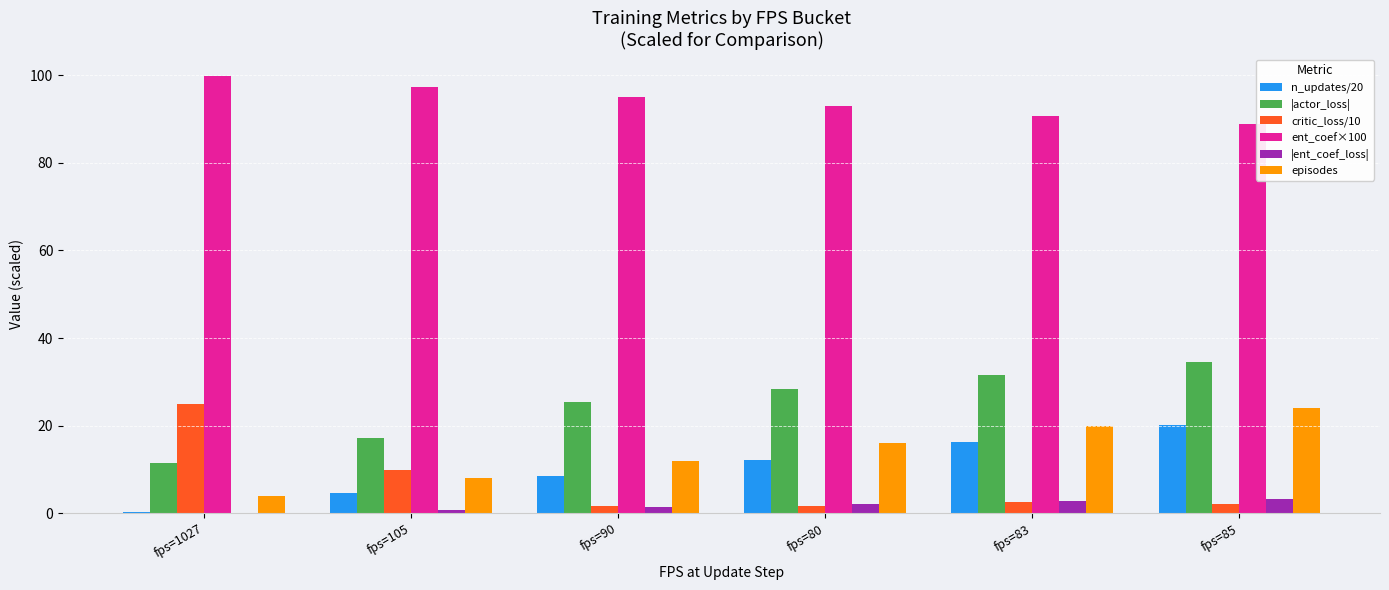

What value does the |actor_loss| series have at fps=85?

34.5